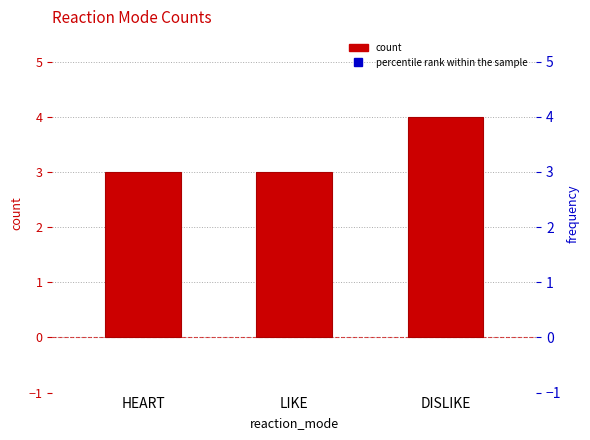

Which series contains the lowest Y value?

count